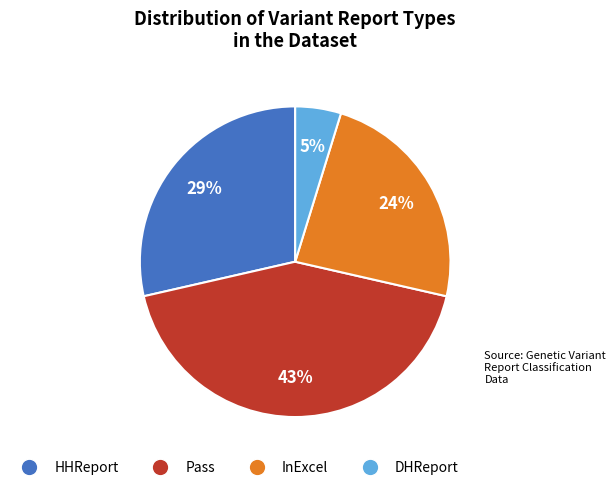

What is the smallest slice in the pie chart?

DHReport